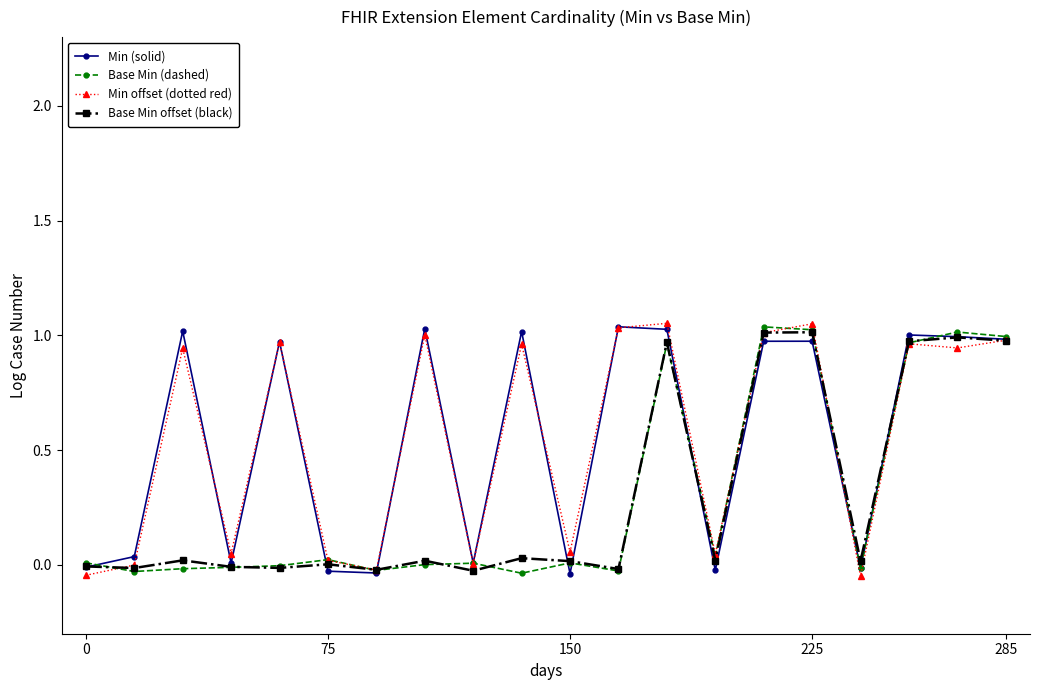

How many data points does each series have?

20